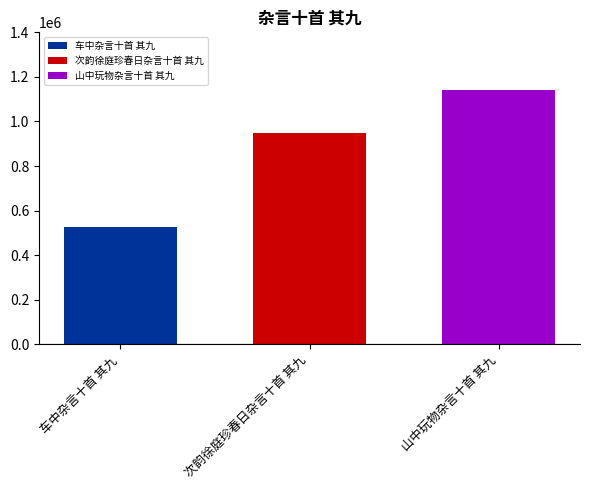

Rank the series at 次韵徐庭珍春日杂言十首 其九 from highest to lowest value.

山中玩物杂言十首 其九, 次韵徐庭珍春日杂言十首 其九, 车中杂言十首 其九